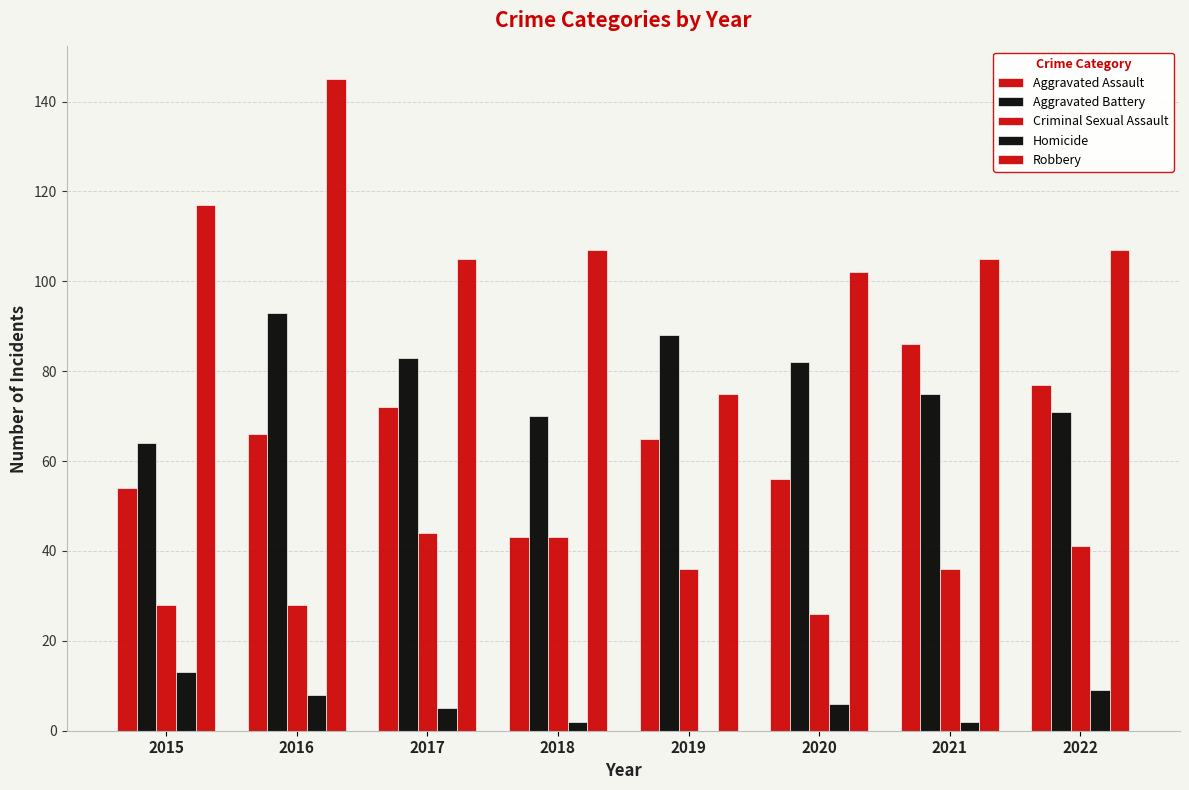

At how many categories does at least one series exceed 41?

8